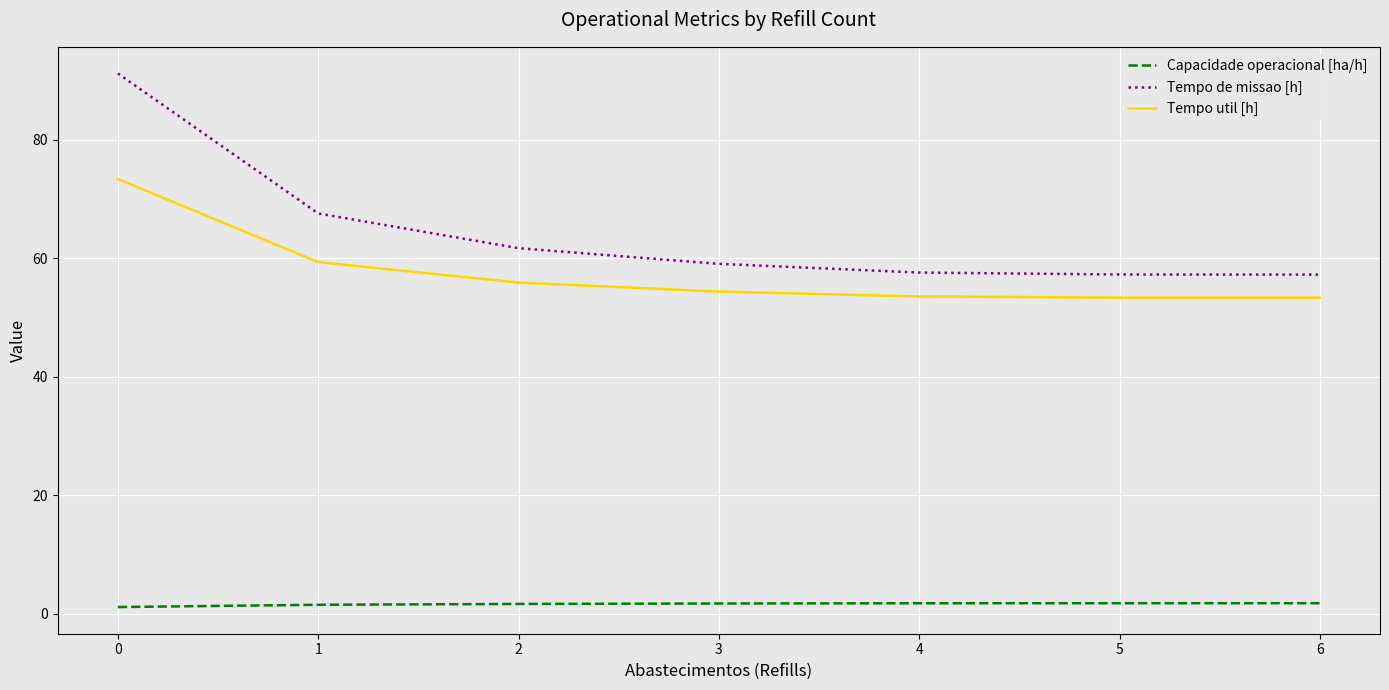

What is the lowest value of the Tempo de missao [h] series?

57.2